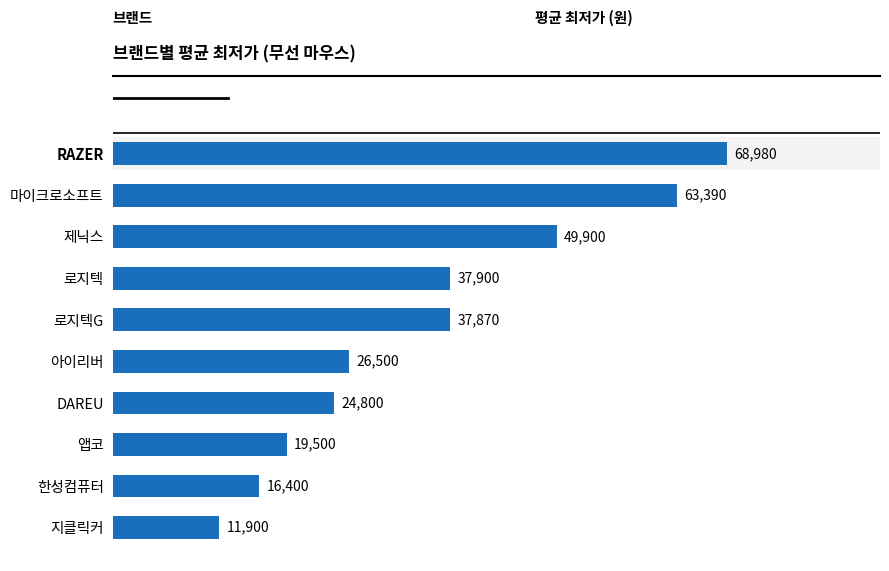

List the labels in order of value, largest first.

RAZER, 마이크로소프트, 제닉스, 로지텍, 로지텍G, 아이리버, DAREU, 앱코, 한성컴퓨터, 지클릭커